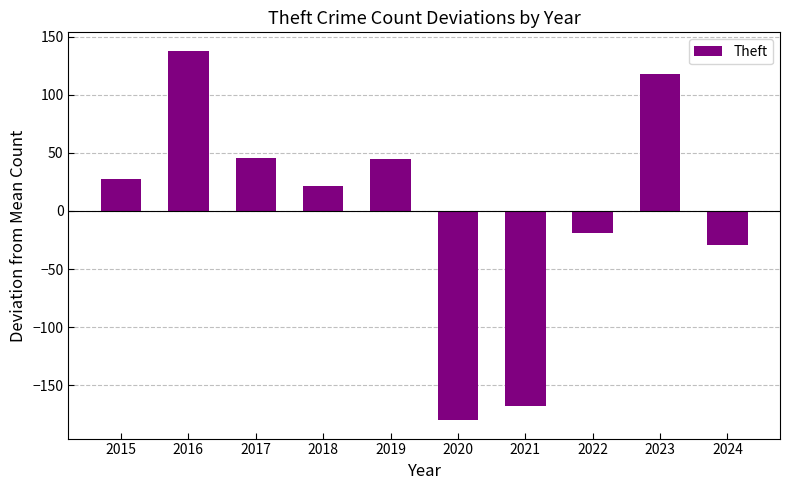

True or false: the data shows 239.7 at 2016.

False